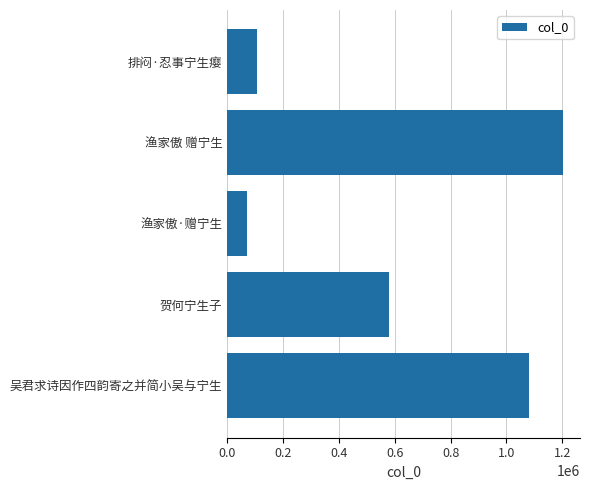

Approximately how many times larger is the value at 贺何宁生子 compared to 排闷·忍事宁生瘿?

5.5